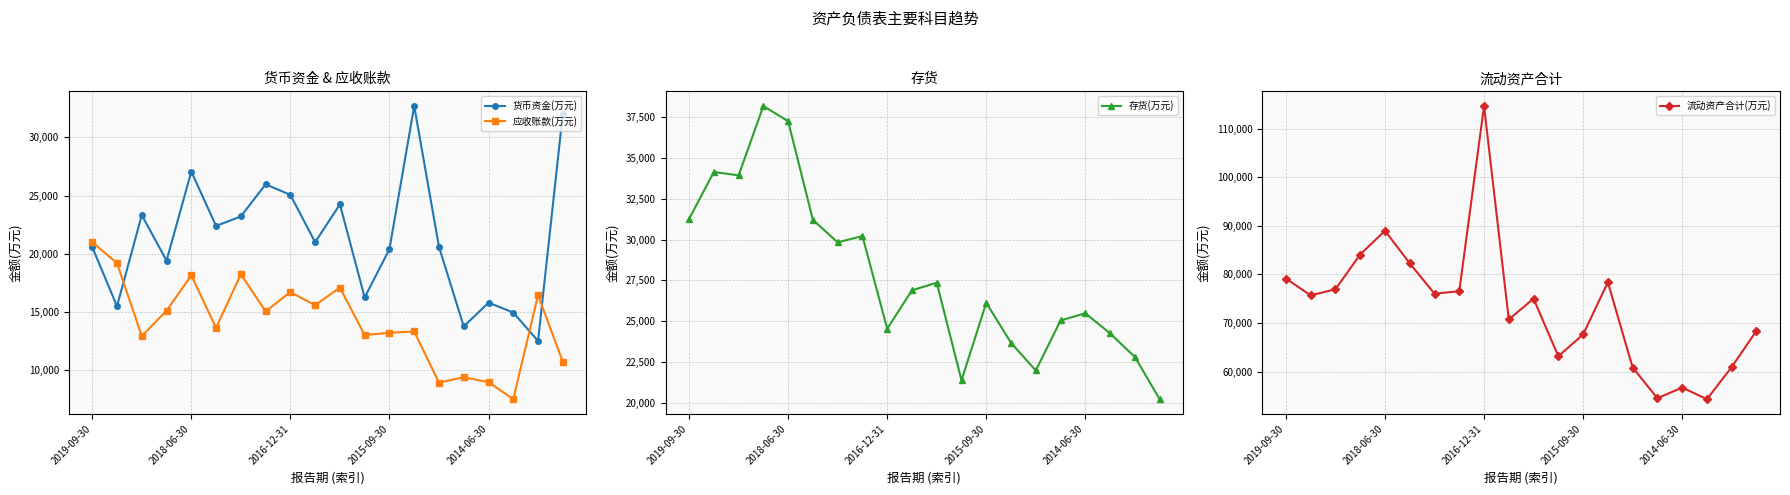

What is the greatest value displayed?

114697